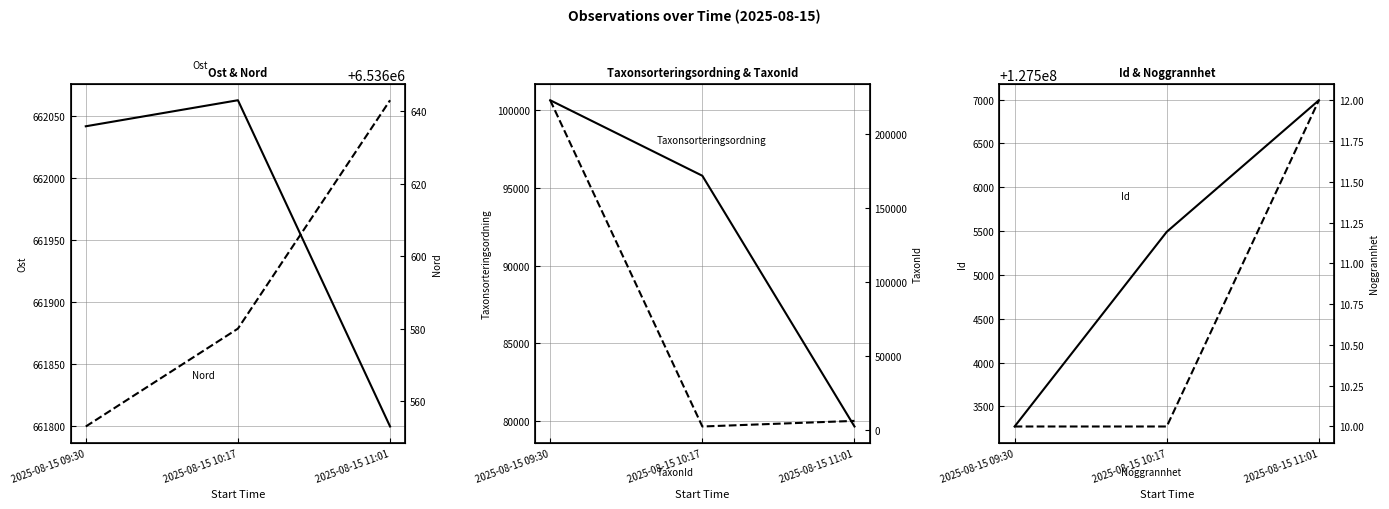

At which label does Taxonsorteringsordning reach its peak?

2025-08-15 09:30